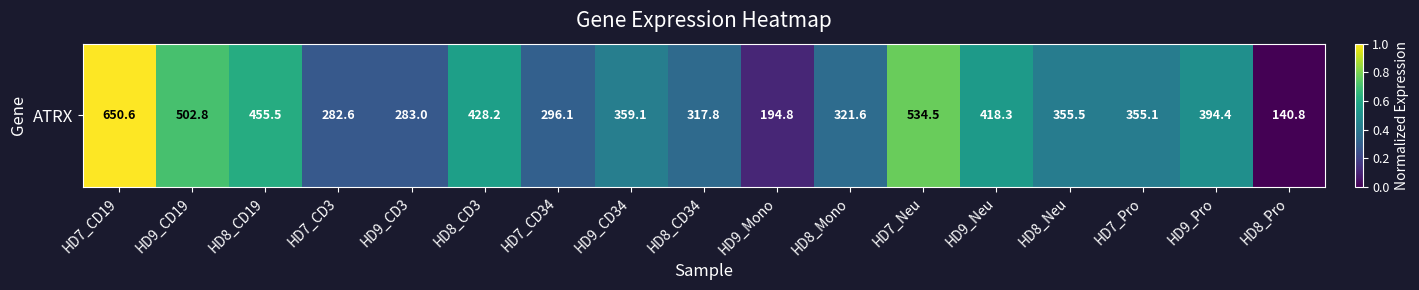

What is the average value?

0.4